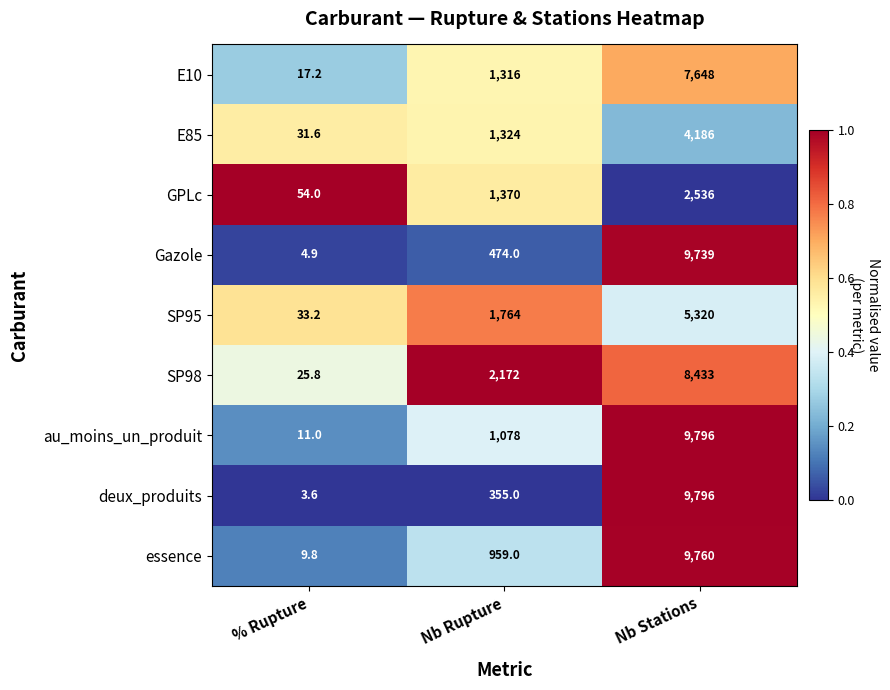

Which series has the largest range (max minus min)?

deux_produits